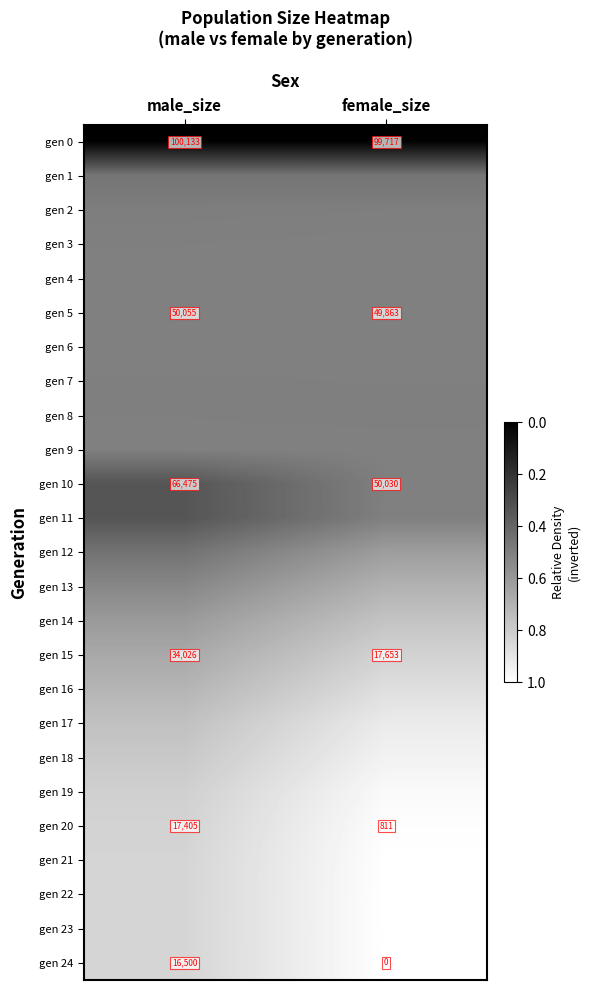

Which category has the highest value in the gen 20 series?

male_size